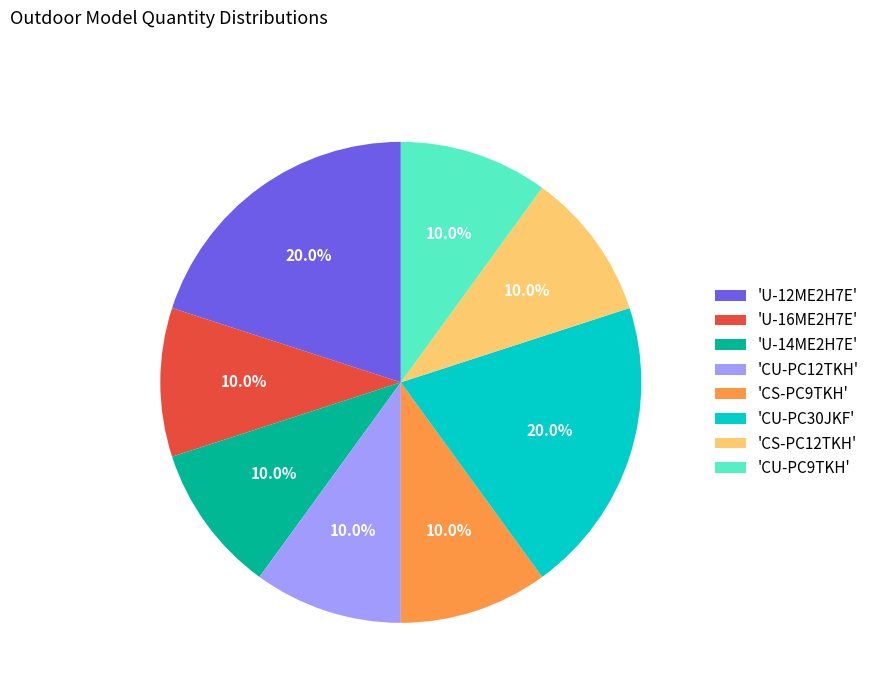

Combined, what portion of the pie is 'U-14ME2H7E' and 'CU-PC12TKH'?

20.0%